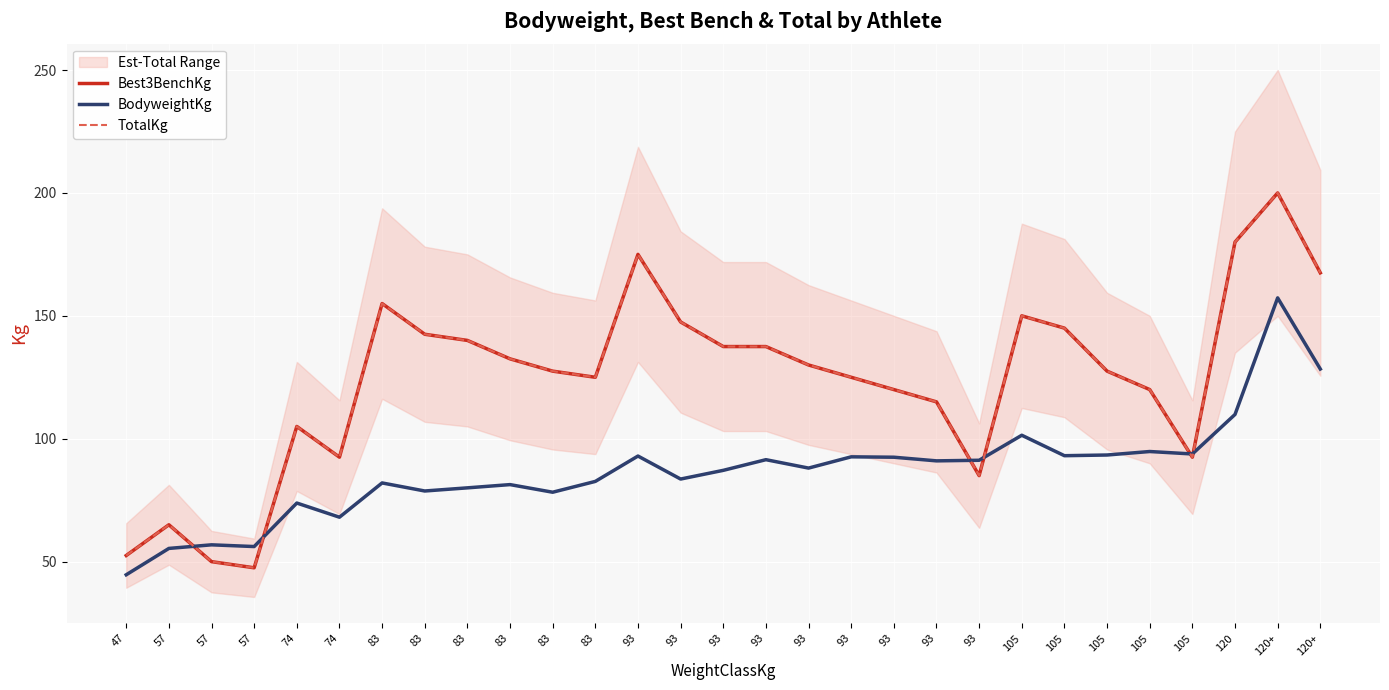

What is the approximate value of TotalKg at 74?

92.5